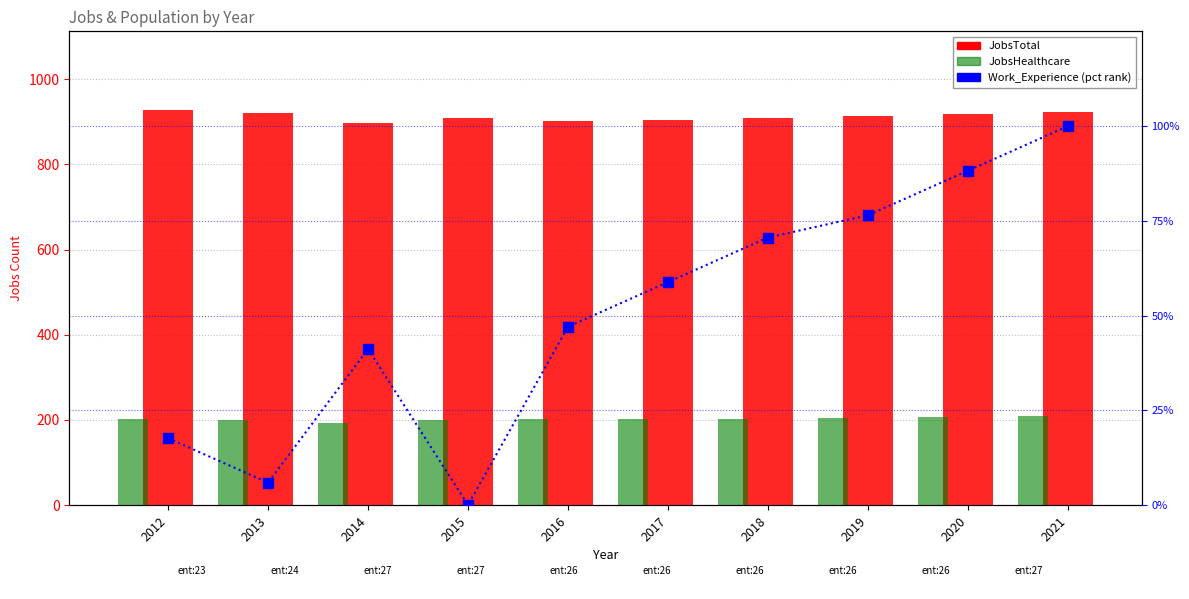

True or false: Work_Experience (pct rank) has a value of 100.0 at 2021.

True